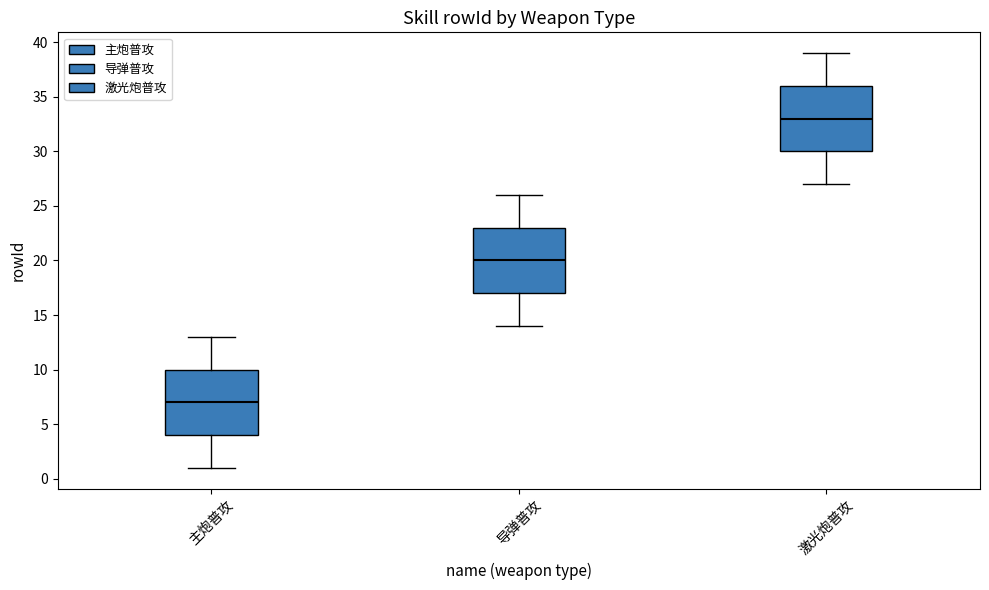

Where is the lower edge of the box for 主炮普攻 on the y-axis? The values are not printed on the chart, so give them approximately, as read against the axis.

4